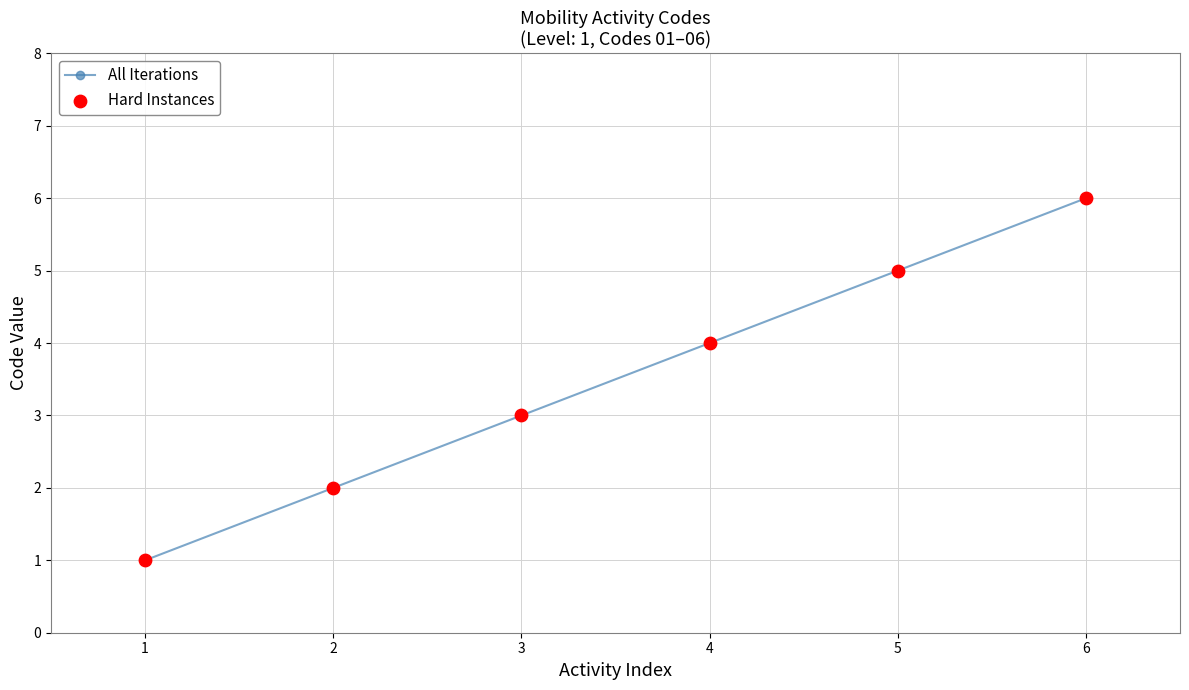

Approximately how many times larger is the value at 5 compared to 2?

2.5